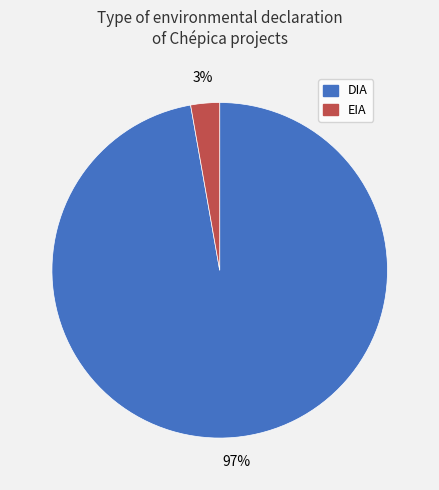

Count the number of slices in the pie.

2